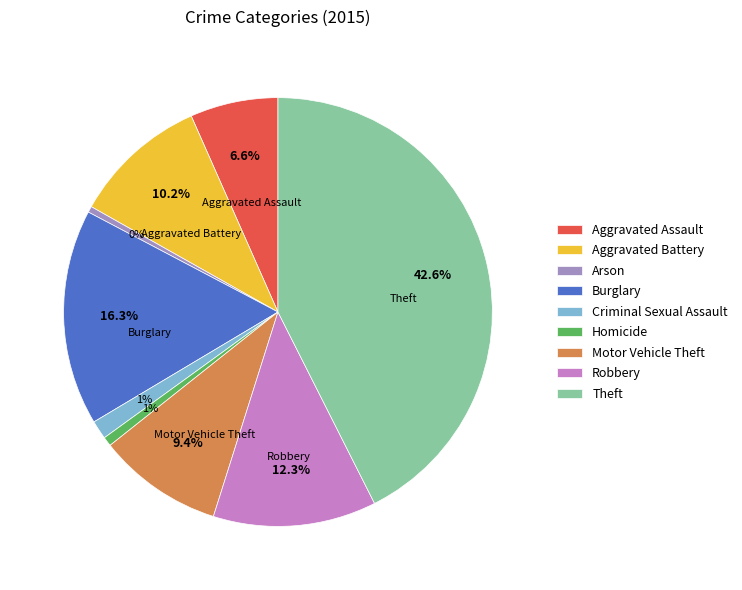

To the nearest percent, what is the average slice percentage?

11%